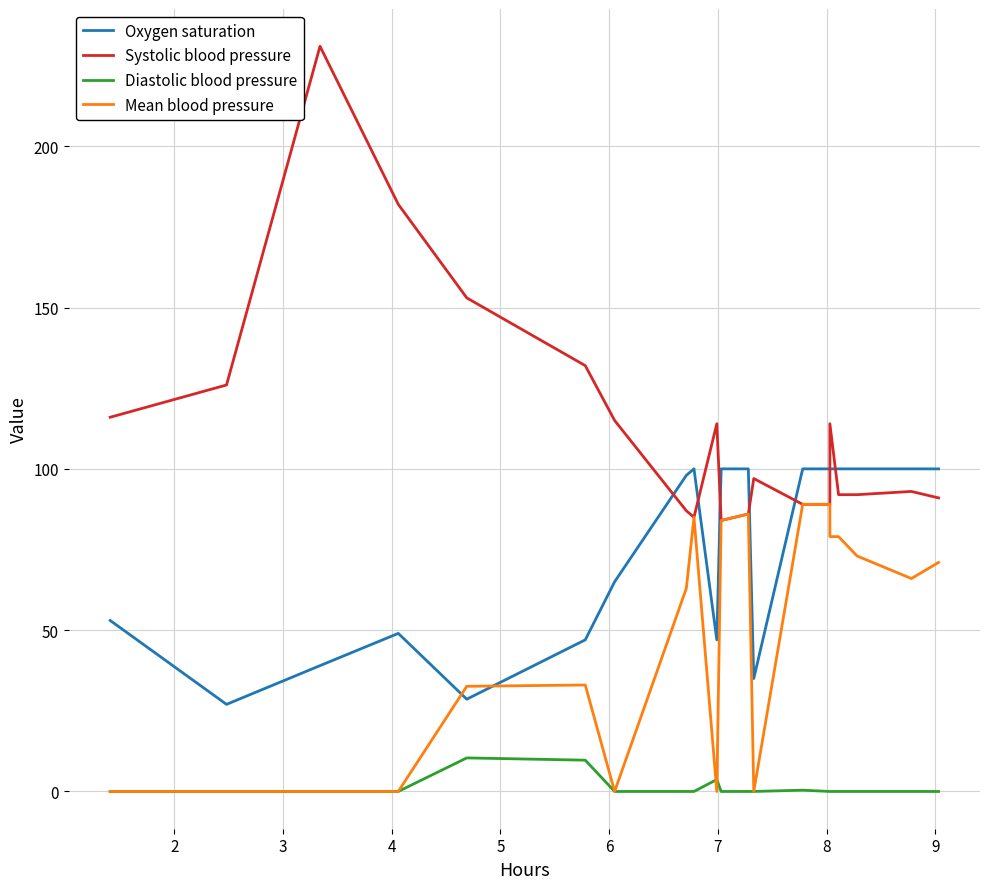

The value of Systolic blood pressure at 7 is 115.0. True or false?

True